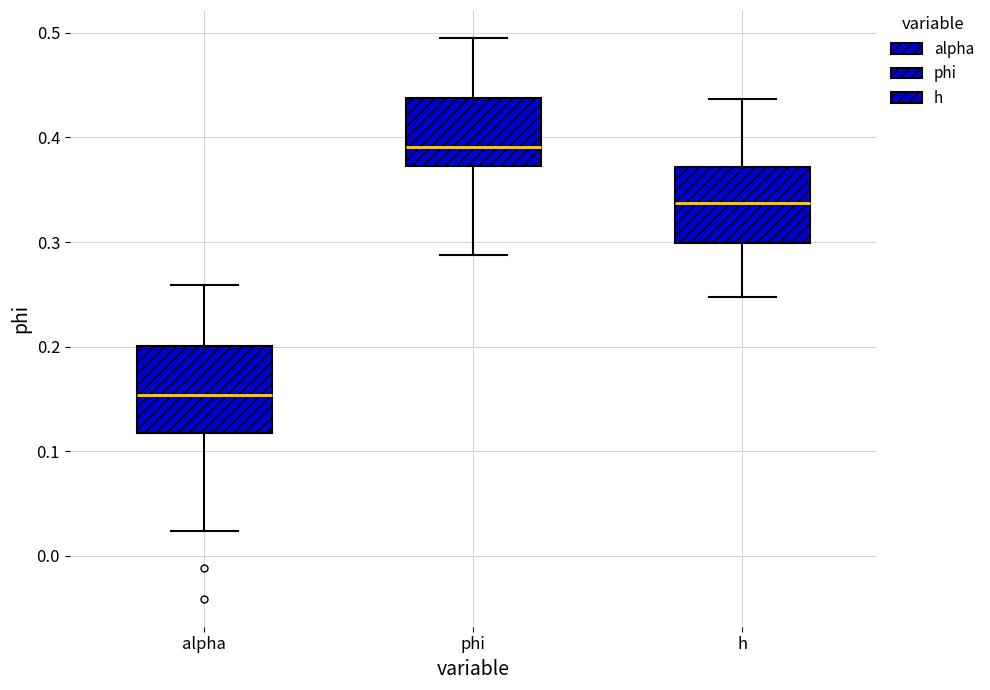

Reading left to right, transcribe this box plot: for each box, give where its median line is, the range the box spans, and where its two whiskers end, as read against the y-axis. The values are not printed on the chart, so give them approximately, as read against the axis.

alpha: median 0.15, box 0.12 to 0.20, whiskers 0.02 to 0.26
phi: median 0.39, box 0.37 to 0.44, whiskers 0.29 to 0.50
h: median 0.34, box 0.30 to 0.37, whiskers 0.25 to 0.44